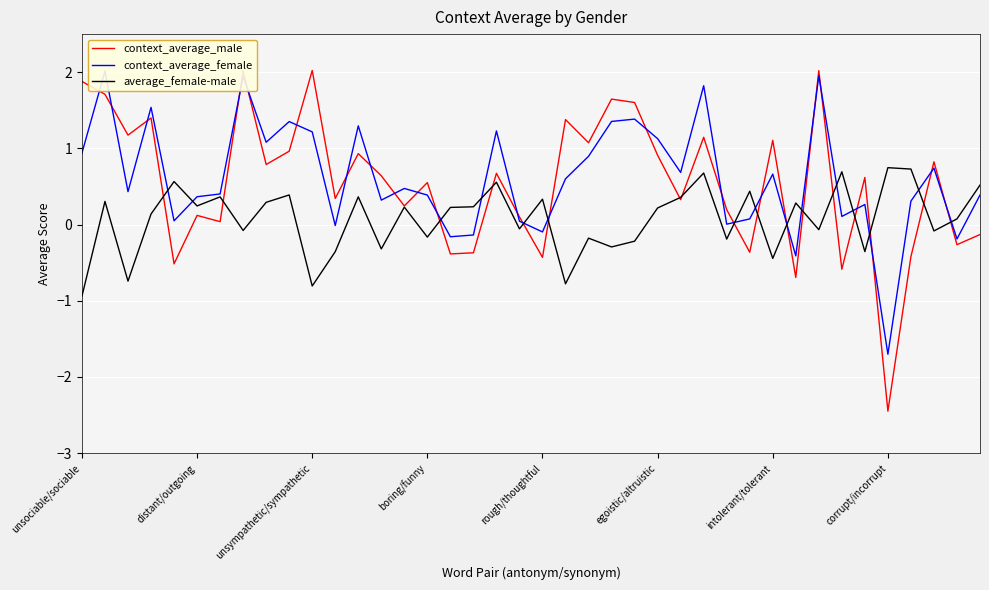

How many times do context_average_male and context_average_female cross each other?

25